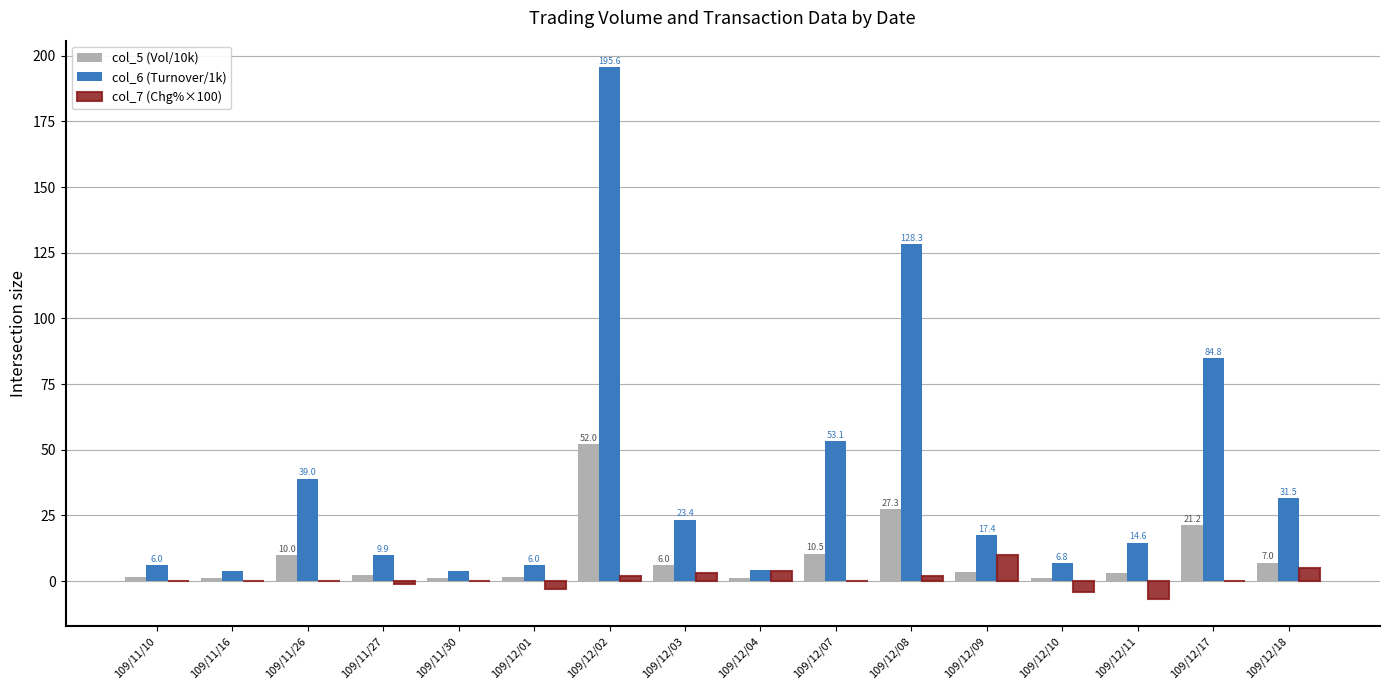

What is the sum of all col_6 (Turnover/1k) values?

628.1